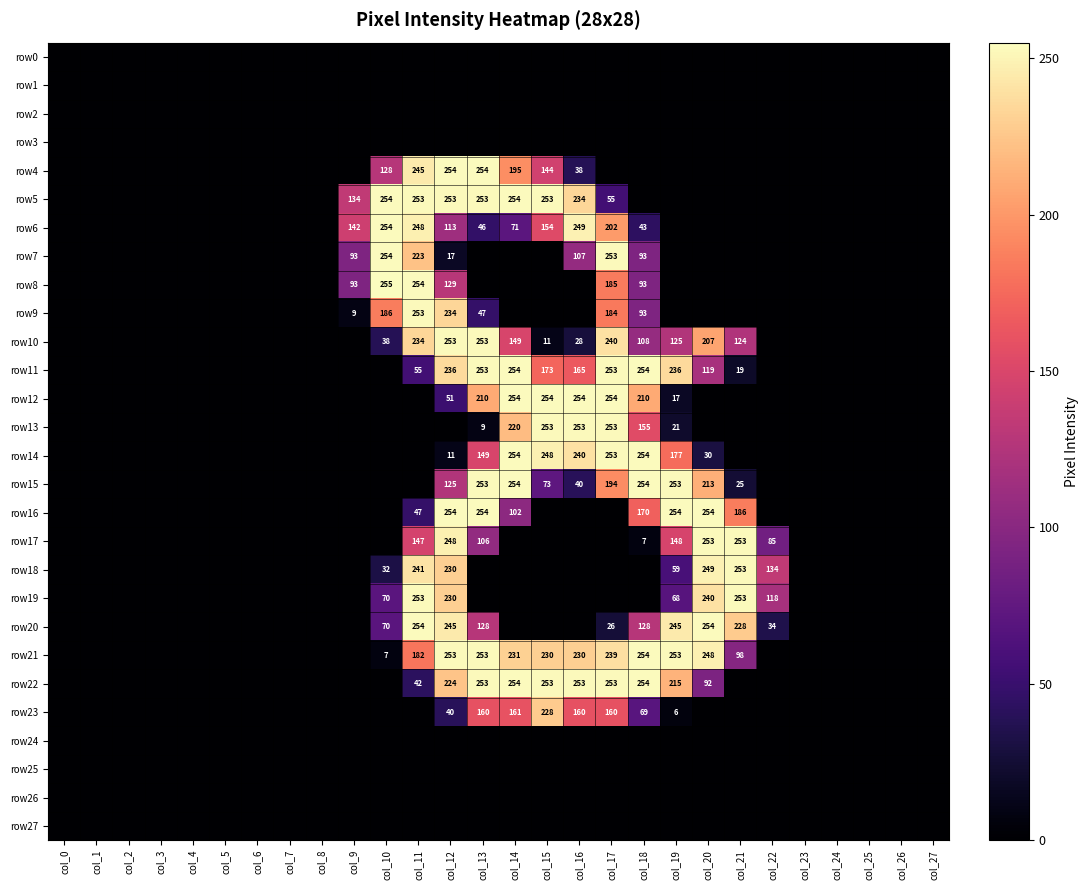

How many distinct data groups are displayed?

28